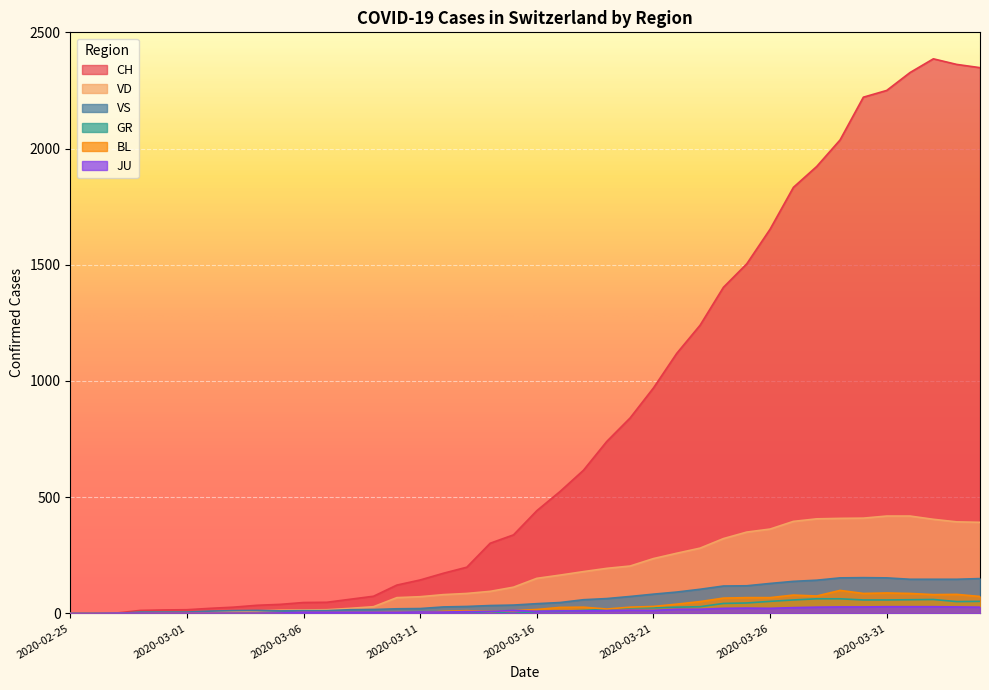

How many series are shown in this chart?

6